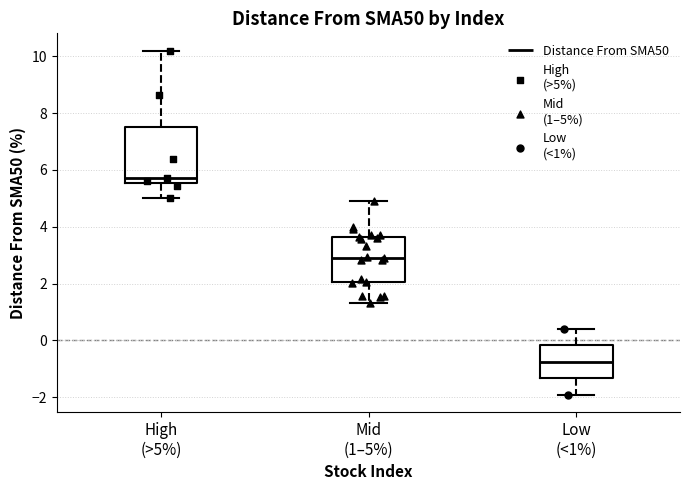

Which box's median line is the lowest?

Low (<1%)